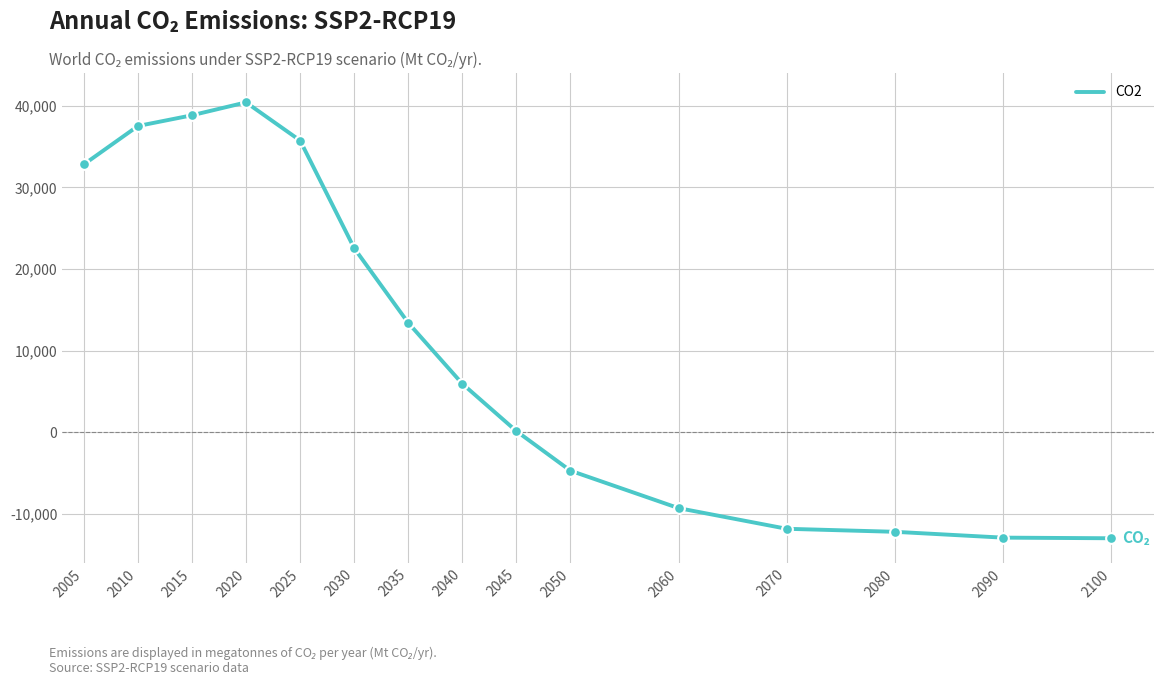

What is the change in value from 2025 to 2080?

-47913.0